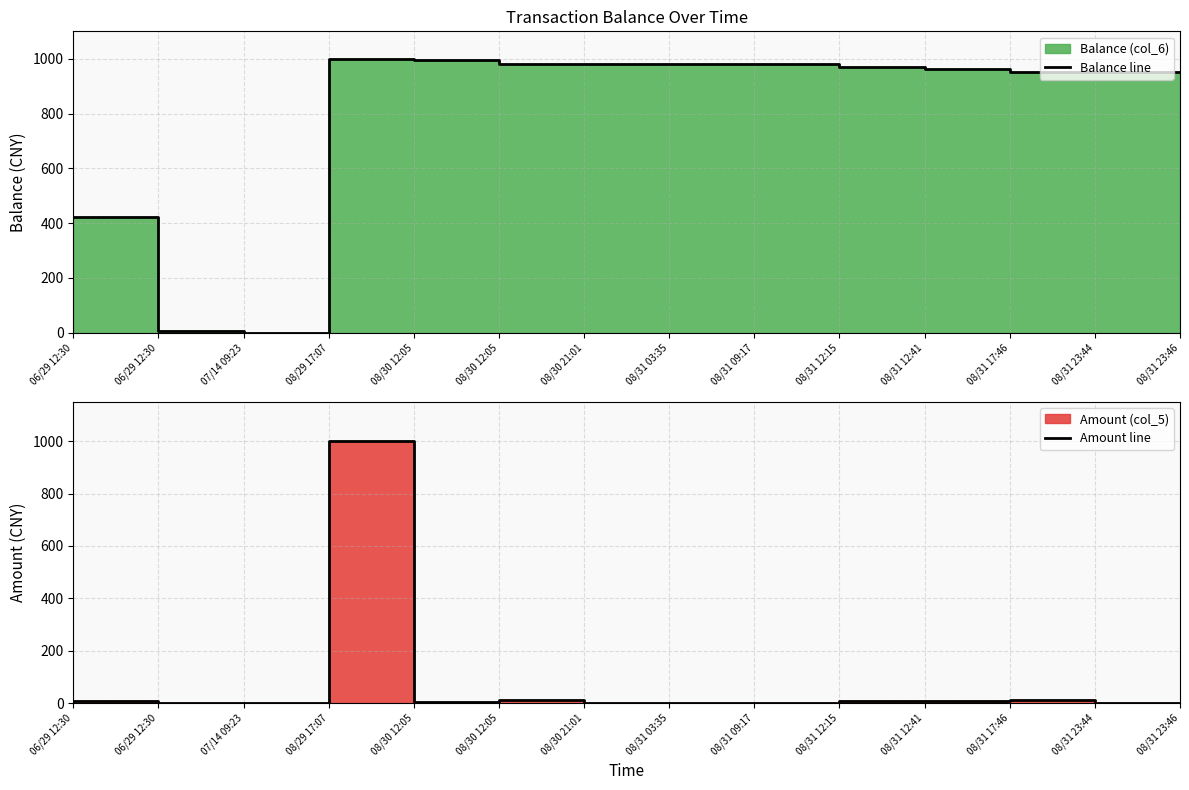

True or false: Amount line and Balance line intersect in this chart.

False